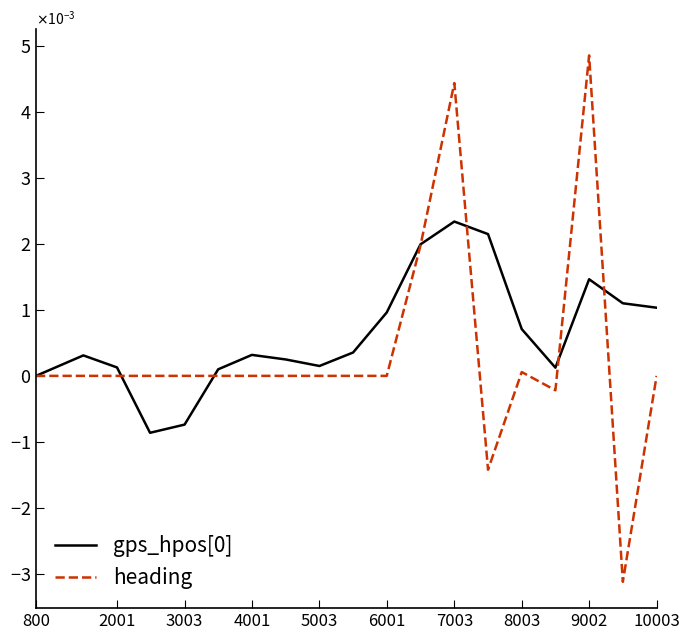

At how many categories does at least one series exceed 0?

16